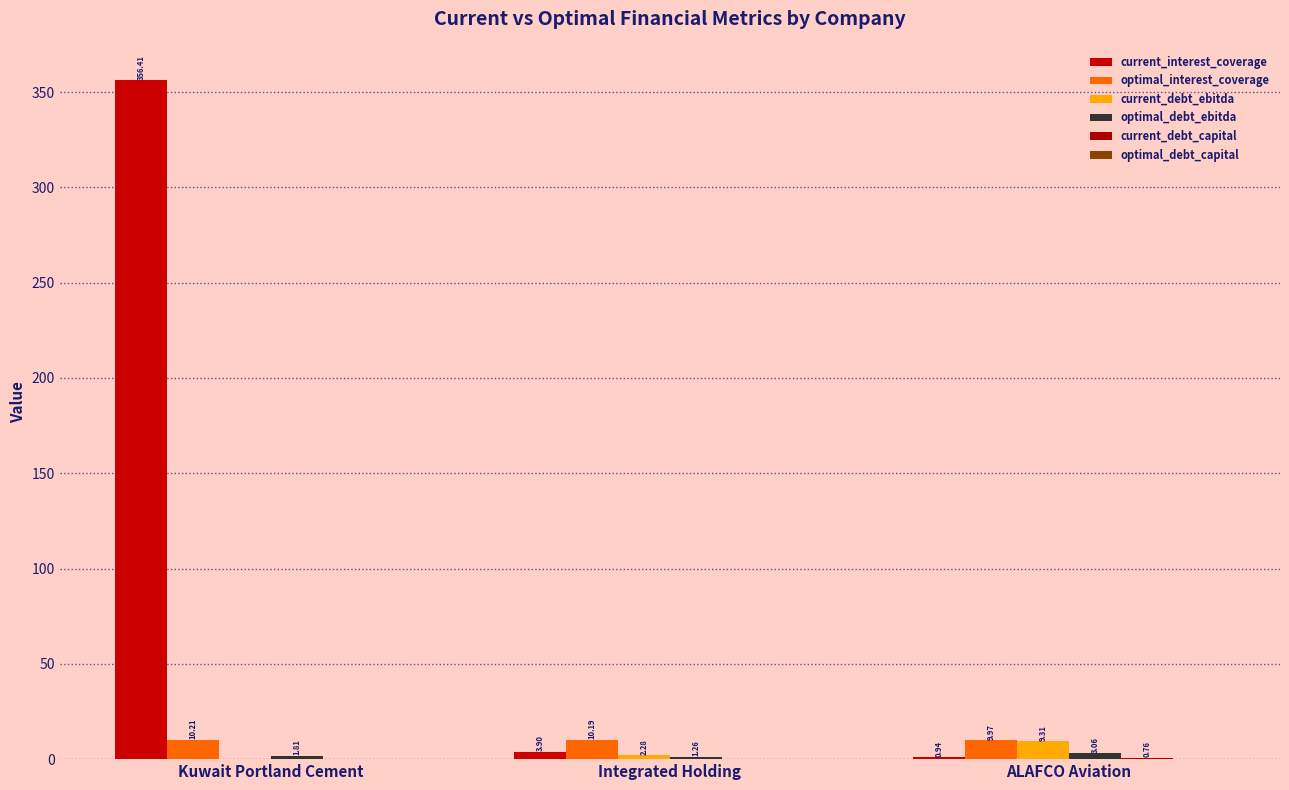

How many categories are shown in the chart?

3